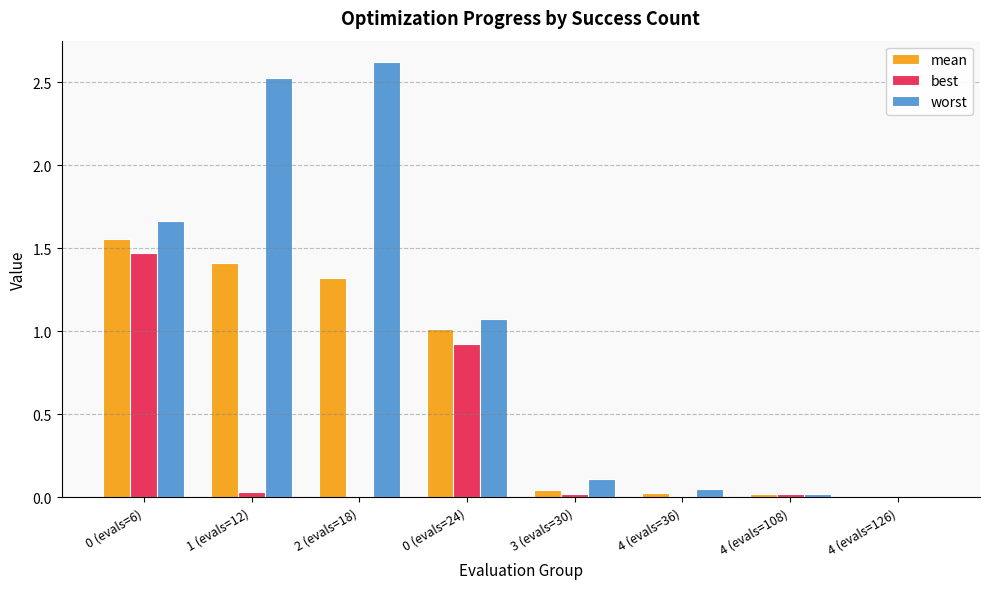

What is the maximum value for worst?

2.6